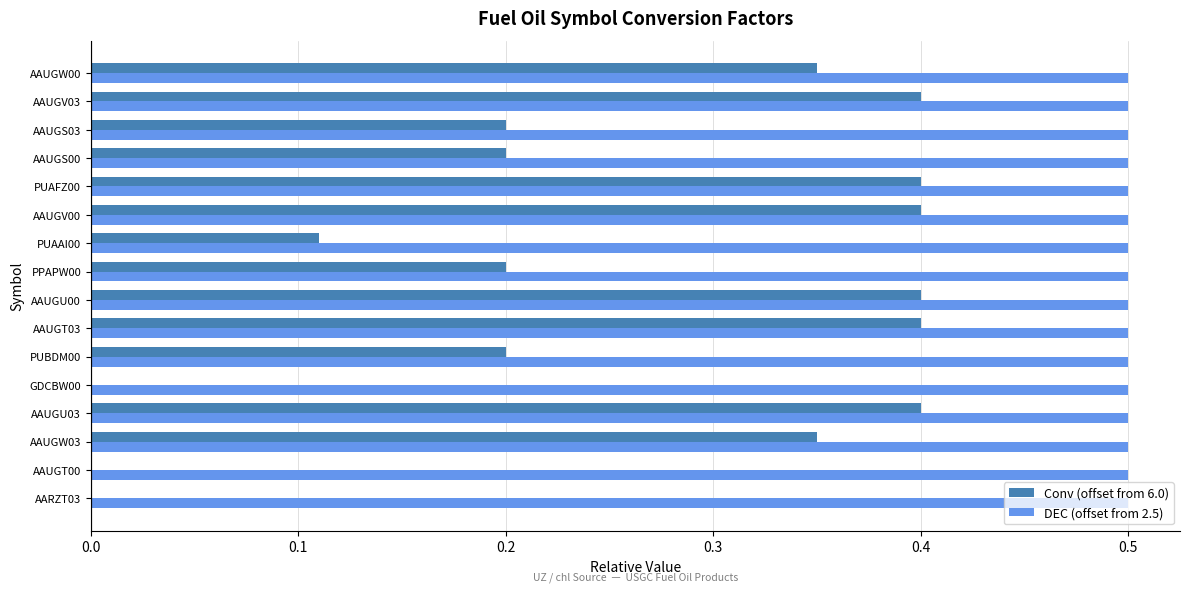

What is the sum of the DEC (offset from 2.5) values at AARZT03 and PPAPW00?

1.0